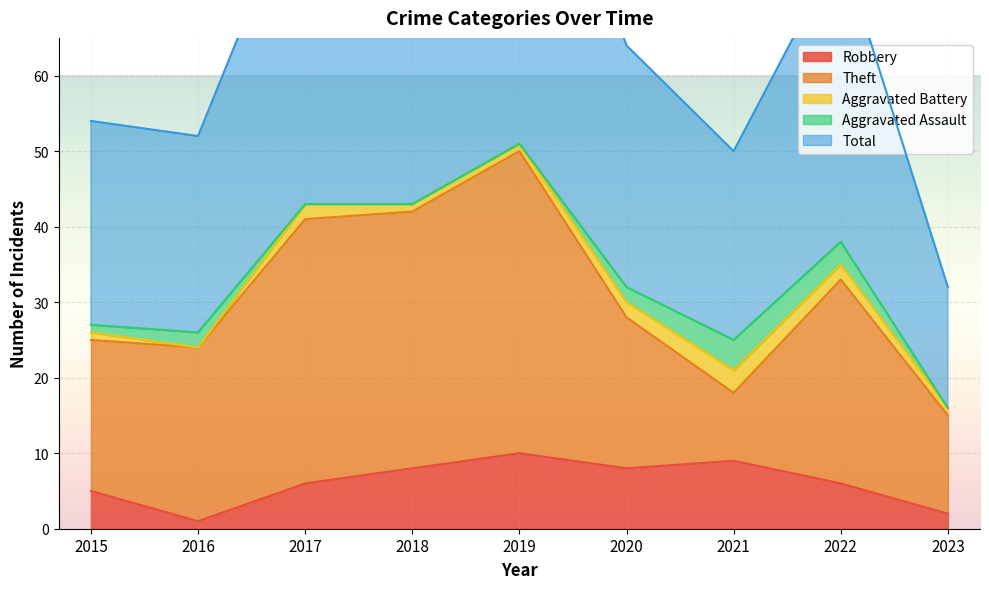

Which label corresponds to the smallest value in the chart?

2016